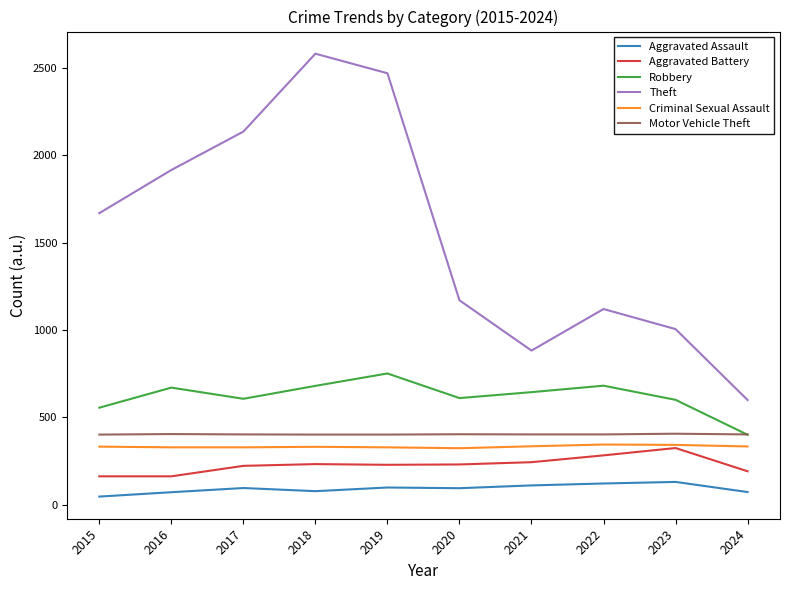

What is the difference between the Theft values at 2021 and 2017?

1254